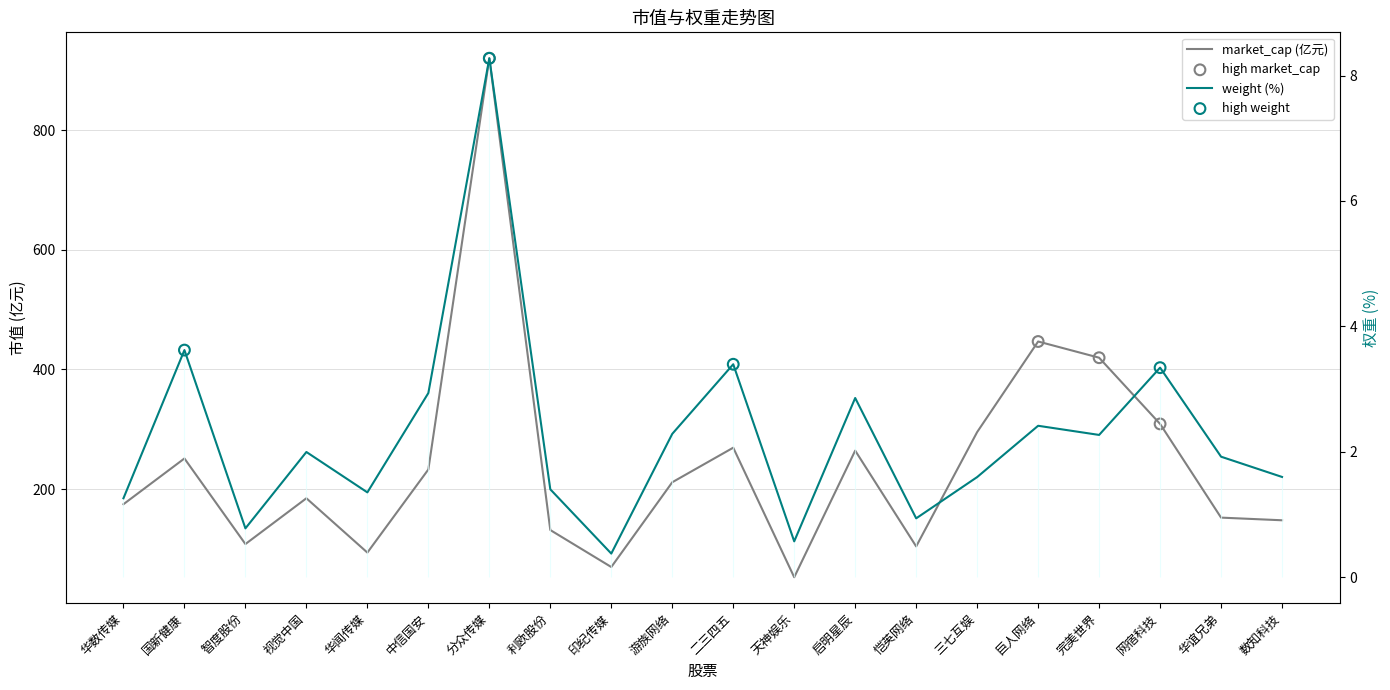

Which series contains the highest Y value?

market_cap